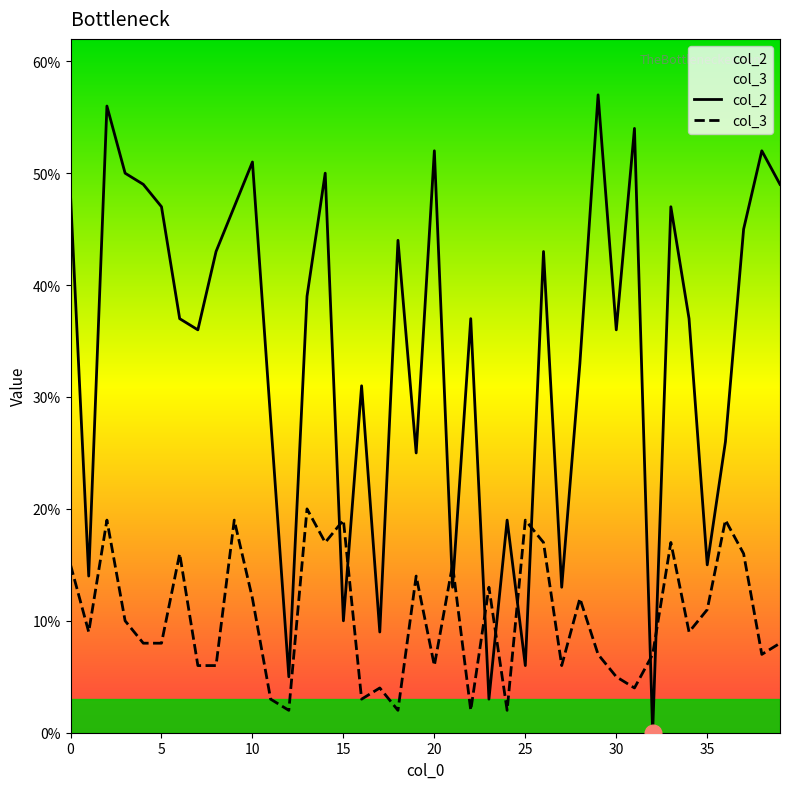

How many data points does each series have?

40